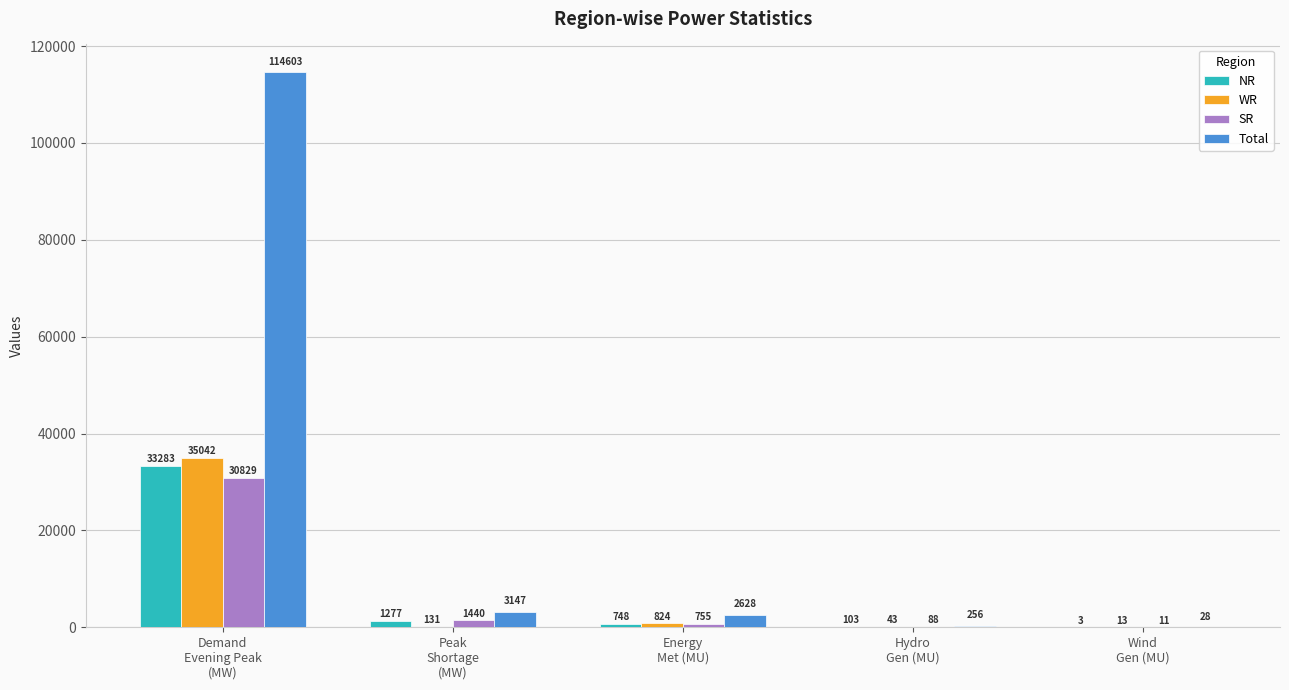

How many groups of bars are there?

5